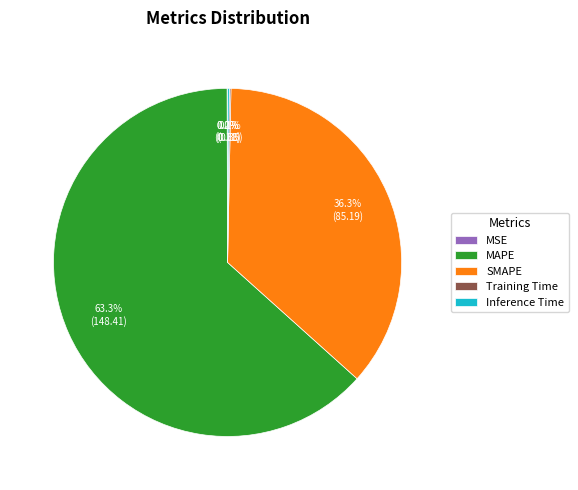

Which slice is the largest?

MAPE